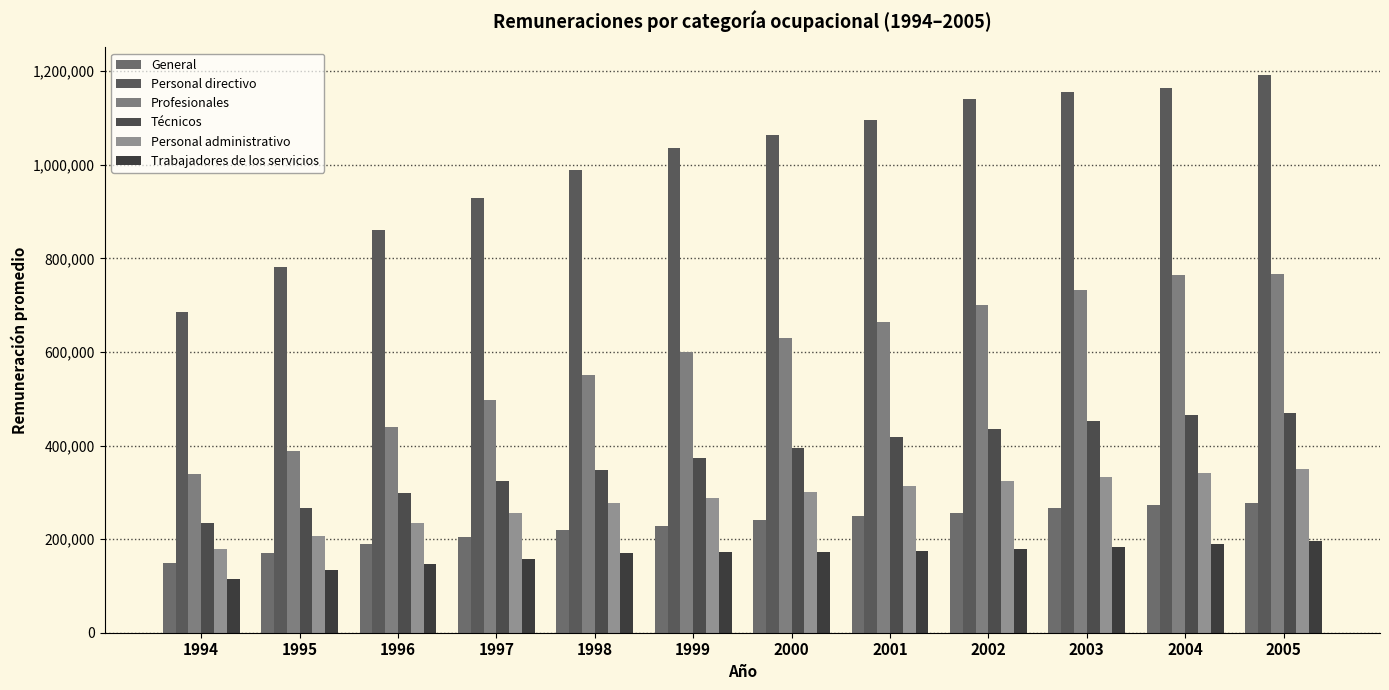

What is the value of the General bar at the 9th from the left?

256899